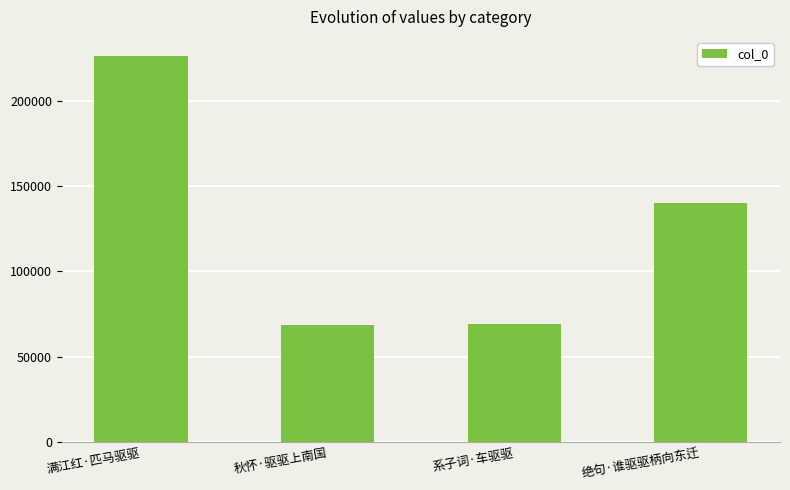

How many bars are there in total?

4